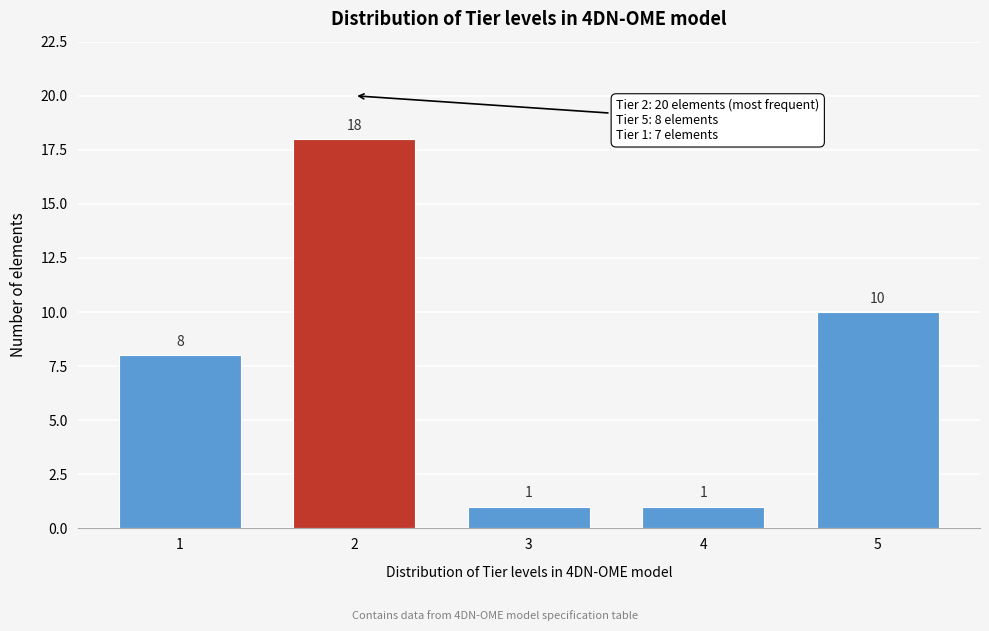

Reading left to right, what are all the values shown in this chart?

1=8	2=18	3=1	4=1	5=10